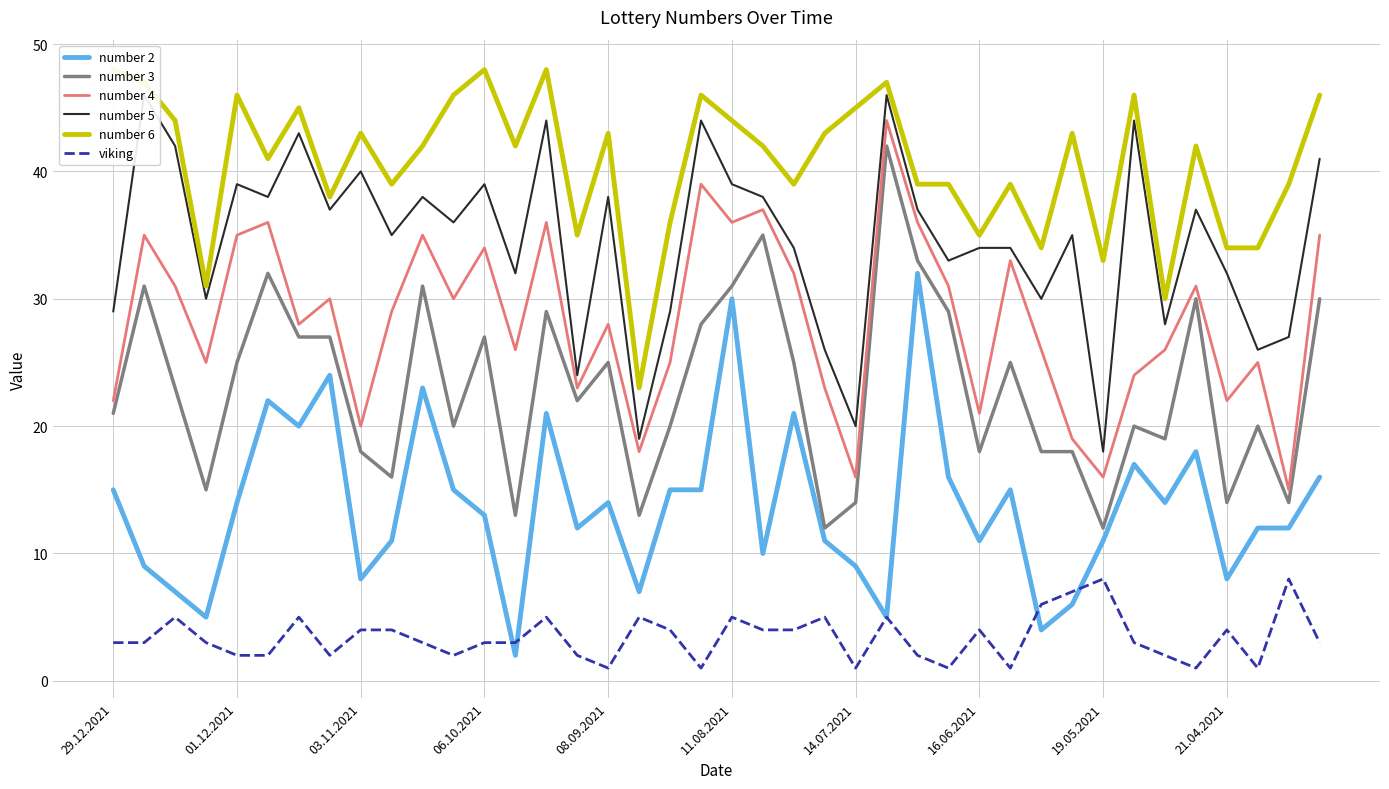

True or false: number 3 and viking intersect in this chart.

False